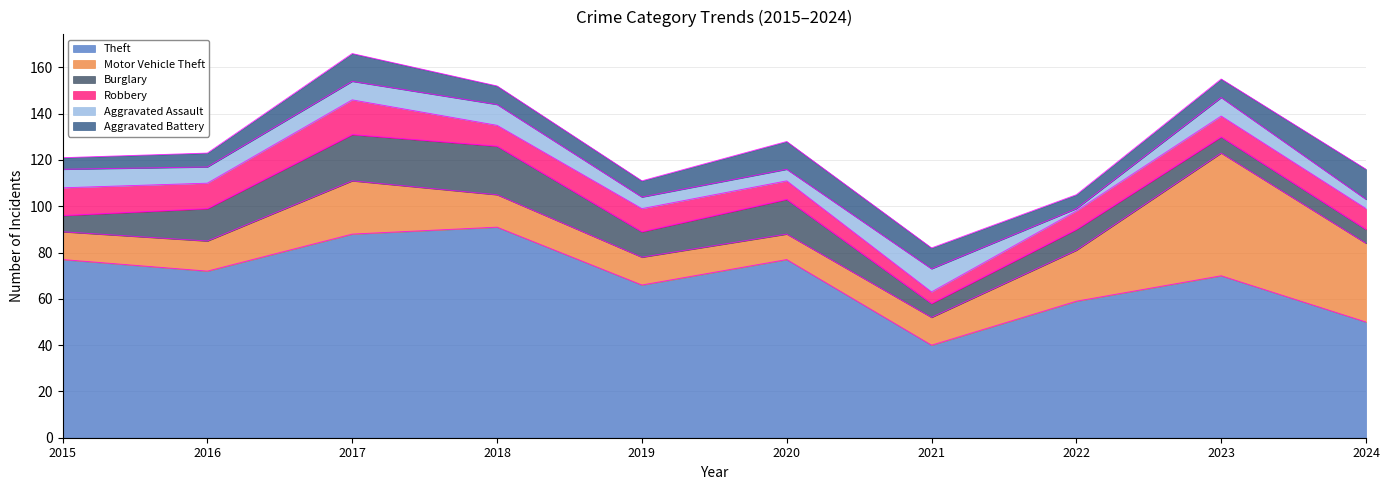

True or false: Theft and Aggravated Assault cross at least once.

False